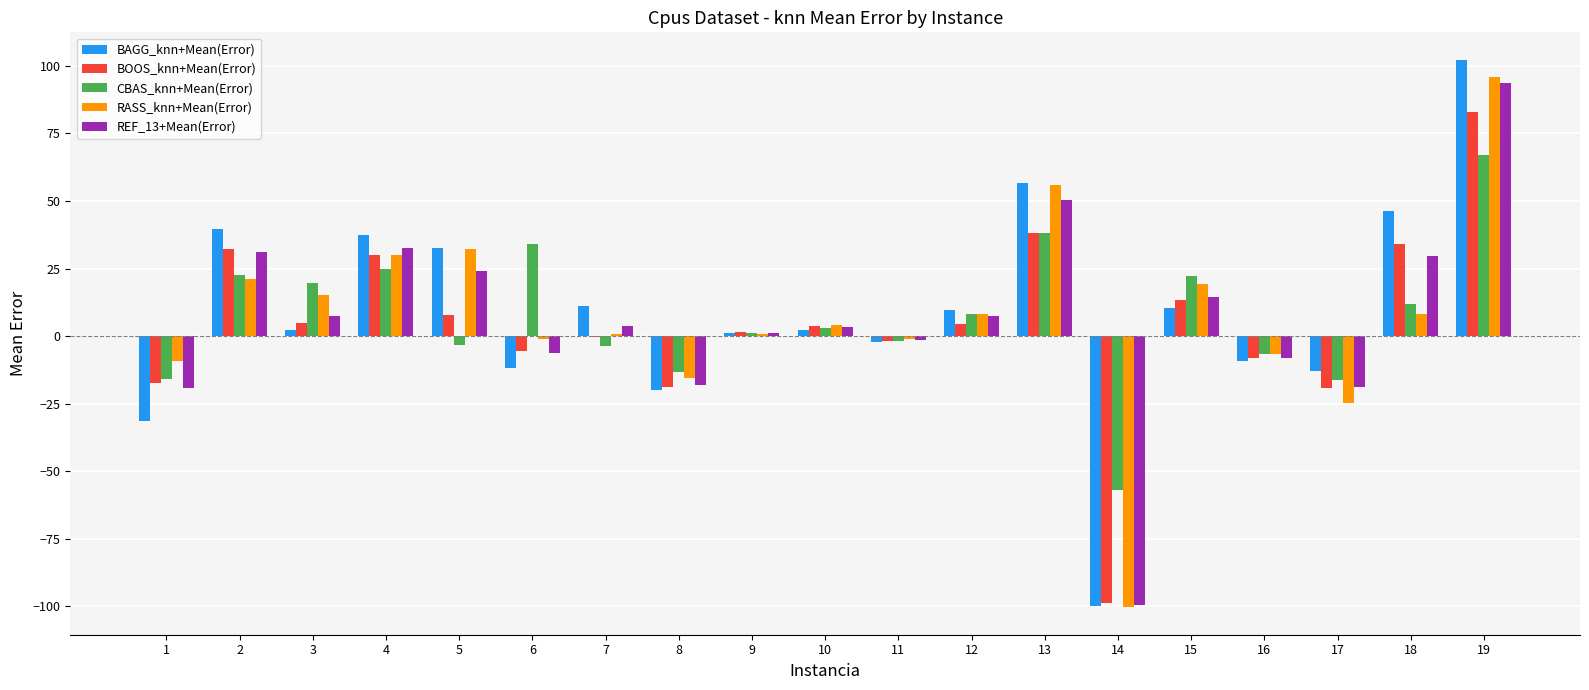

Which series changed the most between 11 and 17?

RASS_knn+Mean(Error)